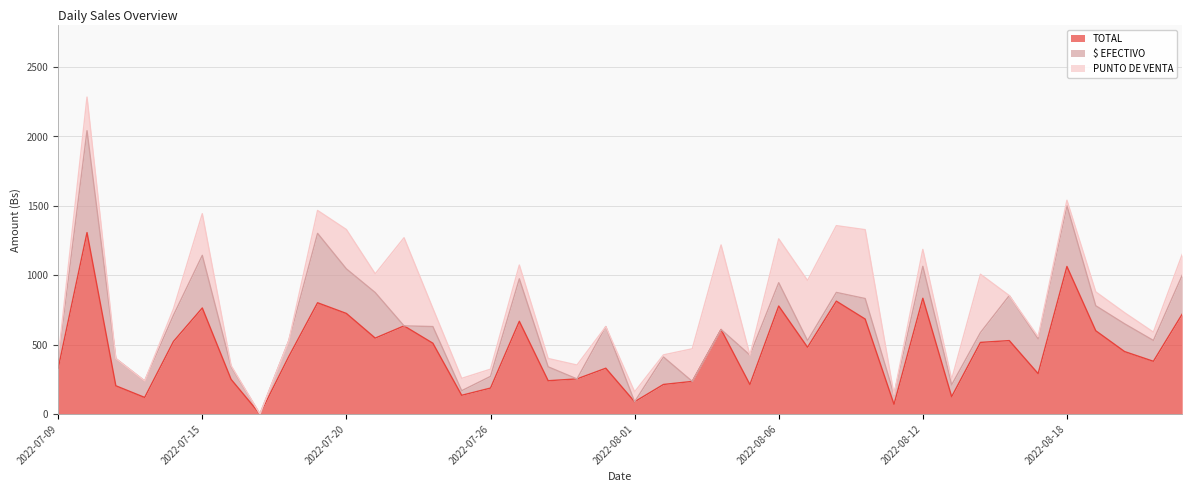

What is the sum of all $ EFECTIVO values?

7090.0